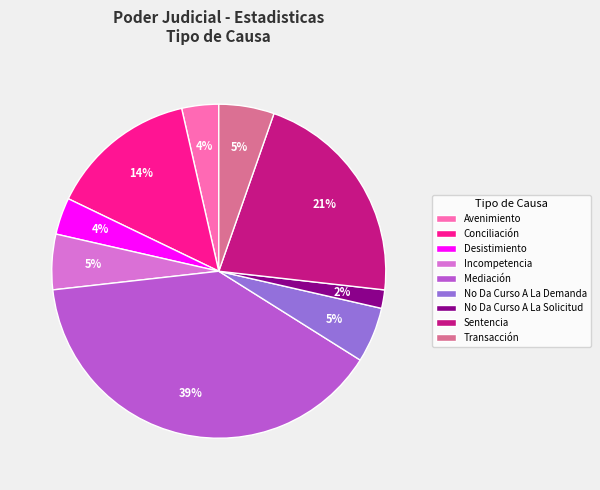

Which slice is the smallest?

No Da Curso A La Solicitud